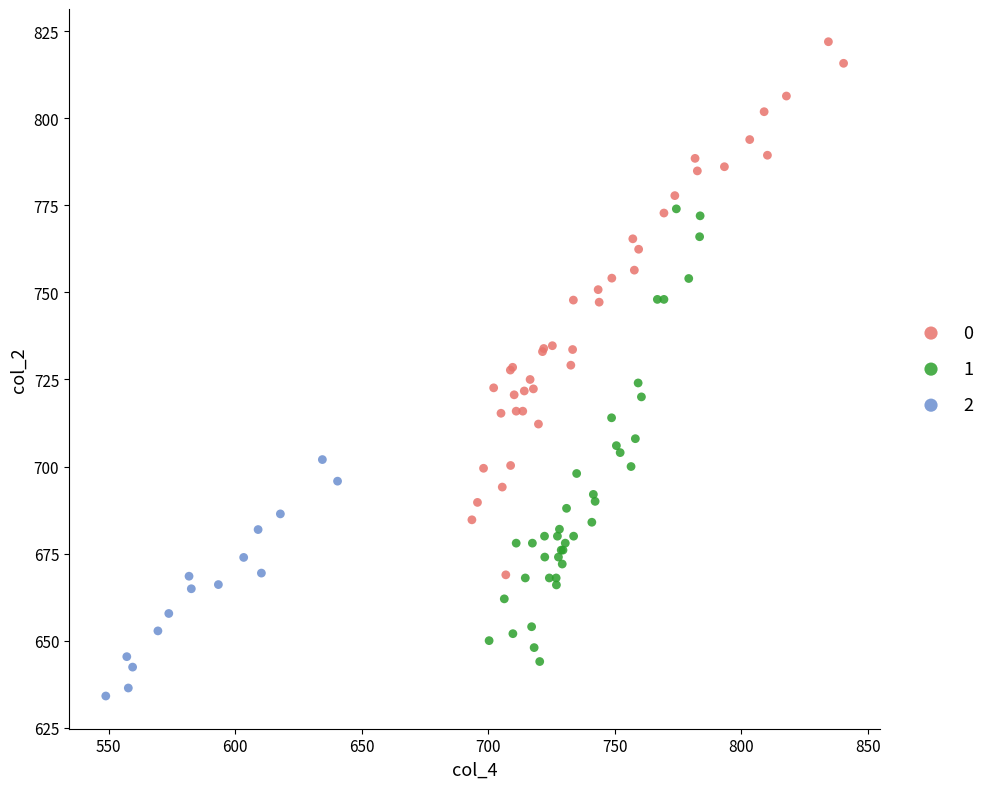

What are all the series names shown in the legend?

0, 1, 2